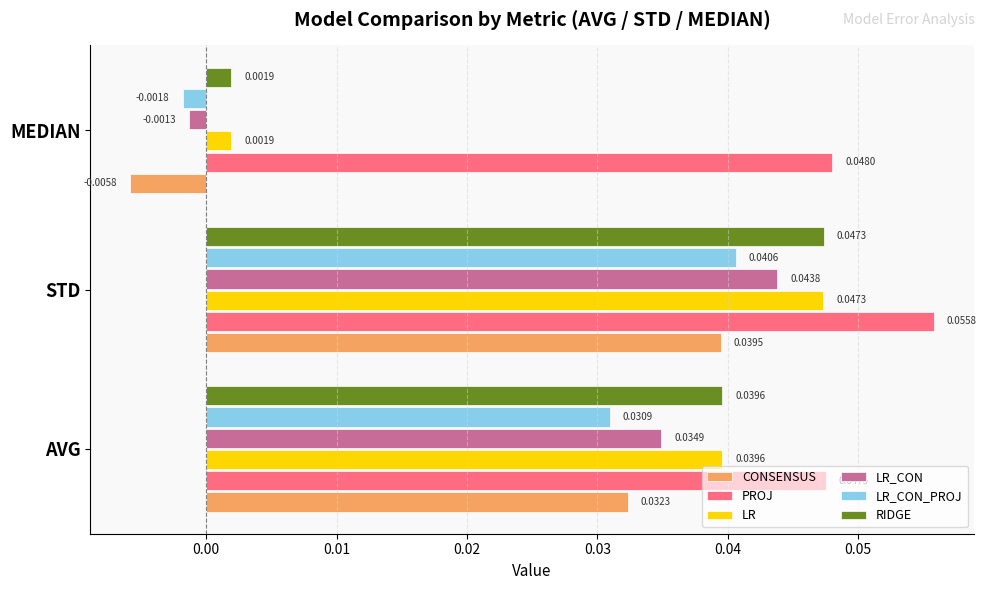

Which series has the largest total across all categories?

PROJ